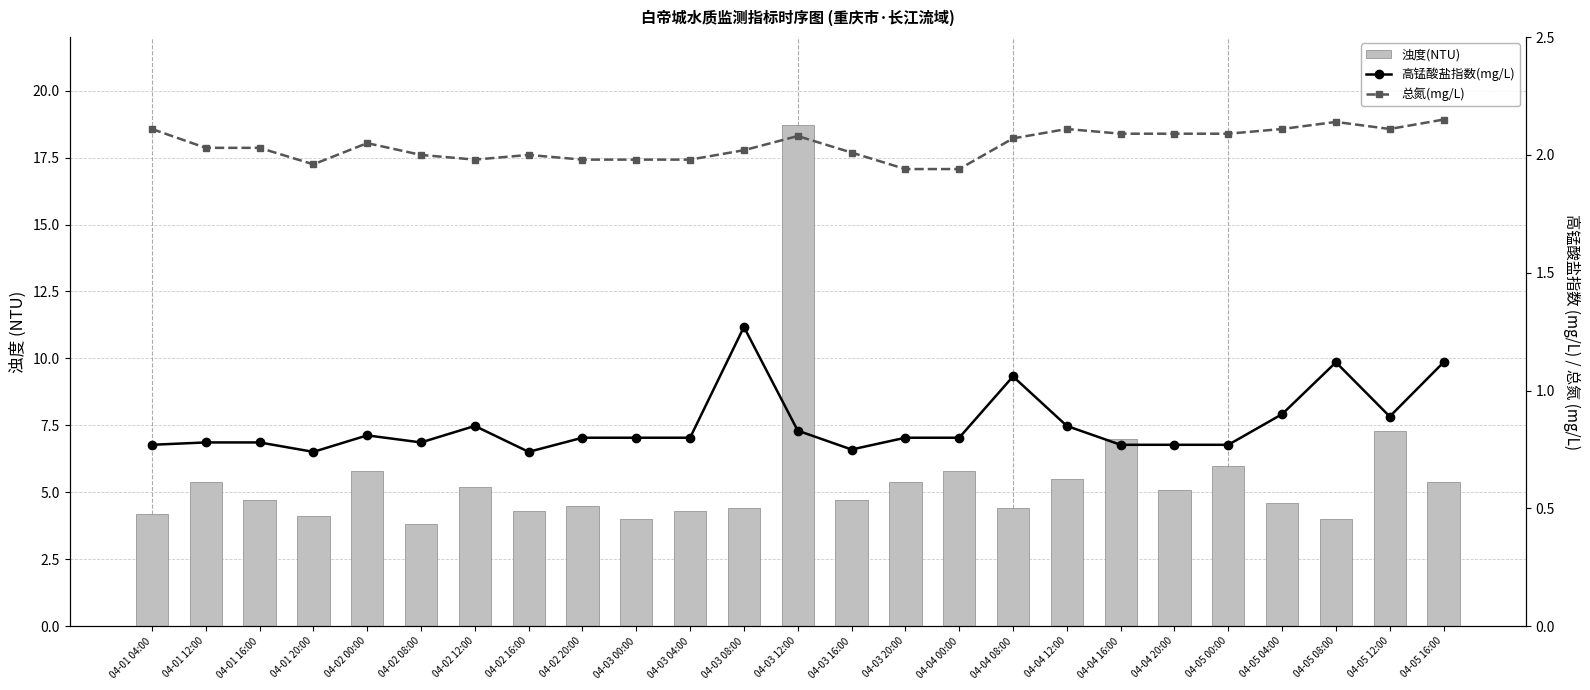

Reading left to right, extract all data points from this chart.

浊度(NTU): 04-01 04:00=4.2	04-01 12:00=5.4	04-01 16:00=4.7	04-01 20:00=4.1	04-02 00:00=5.8	04-02 08:00=3.8	04-02 12:00=5.2	04-02 16:00=4.3	04-02 20:00=4.5	04-03 00:00=4.0	04-03 04:00=4.3	04-03 08:00=4.4	04-03 12:00=18.7	04-03 16:00=4.7	04-03 20:00=5.4	04-04 00:00=5.8	04-04 08:00=4.4	04-04 12:00=5.5	04-04 16:00=7.0	04-04 20:00=5.1	04-05 00:00=6.0	04-05 04:00=4.6	04-05 08:00=4.0	04-05 12:00=7.3	04-05 16:00=5.4
高锰酸盐指数(mg/L): 04-01 04:00=0.8	04-01 12:00=0.8	04-01 16:00=0.8	04-01 20:00=0.7	04-02 00:00=0.8	04-02 08:00=0.8	04-02 12:00=0.8	04-02 16:00=0.7	04-02 20:00=0.8	04-03 00:00=0.8	04-03 04:00=0.8	04-03 08:00=1.3	04-03 12:00=0.8	04-03 16:00=0.8	04-03 20:00=0.8	04-04 00:00=0.8	04-04 08:00=1.1	04-04 12:00=0.8	04-04 16:00=0.8	04-04 20:00=0.8	04-05 00:00=0.8	04-05 04:00=0.9	04-05 08:00=1.1	04-05 12:00=0.9	04-05 16:00=1.1
总氮(mg/L): 04-01 04:00=2.1	04-01 12:00=2.0	04-01 16:00=2.0	04-01 20:00=2.0	04-02 00:00=2.0	04-02 08:00=2.0	04-02 12:00=2.0	04-02 16:00=2.0	04-02 20:00=2.0	04-03 00:00=2.0	04-03 04:00=2.0	04-03 08:00=2.0	04-03 12:00=2.1	04-03 16:00=2.0	04-03 20:00=1.9	04-04 00:00=1.9	04-04 08:00=2.1	04-04 12:00=2.1	04-04 16:00=2.1	04-04 20:00=2.1	04-05 00:00=2.1	04-05 04:00=2.1	04-05 08:00=2.1	04-05 12:00=2.1	04-05 16:00=2.1